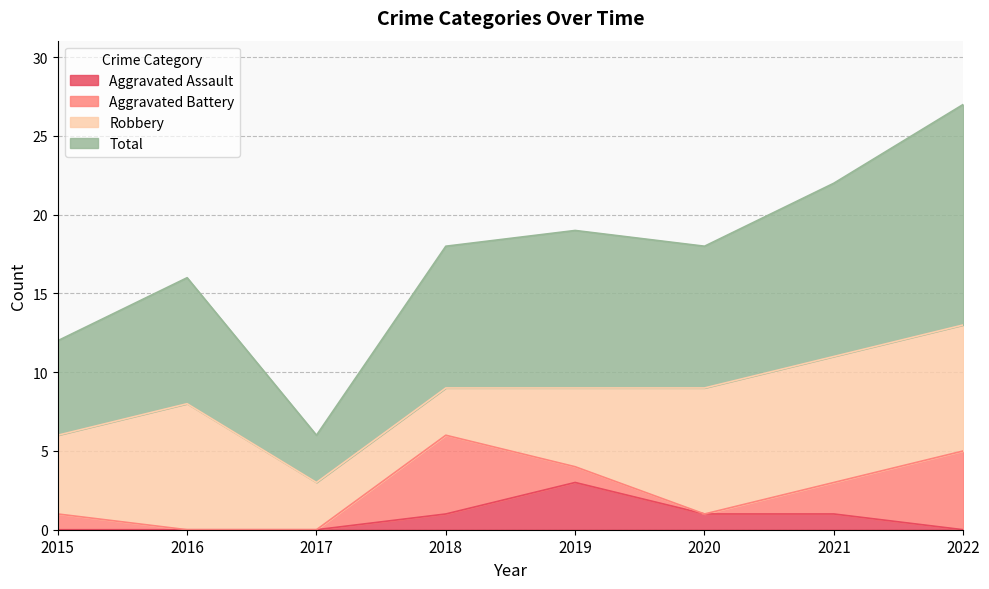

List the labels in order of Total value, largest first.

2022, 2021, 2019, 2018, 2020, 2016, 2015, 2017